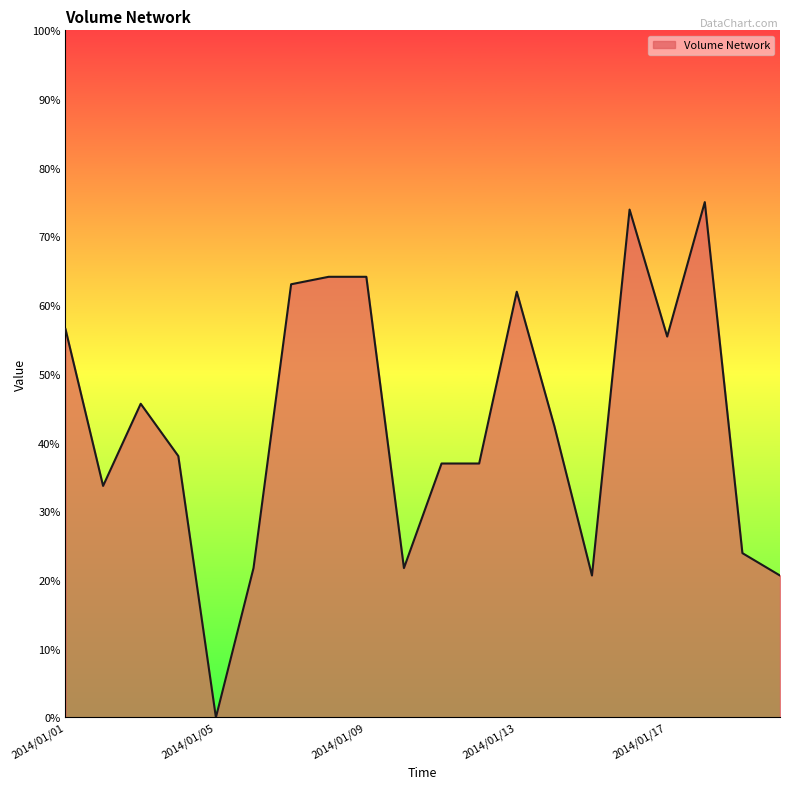

What is the maximum value shown in the chart?

75.0